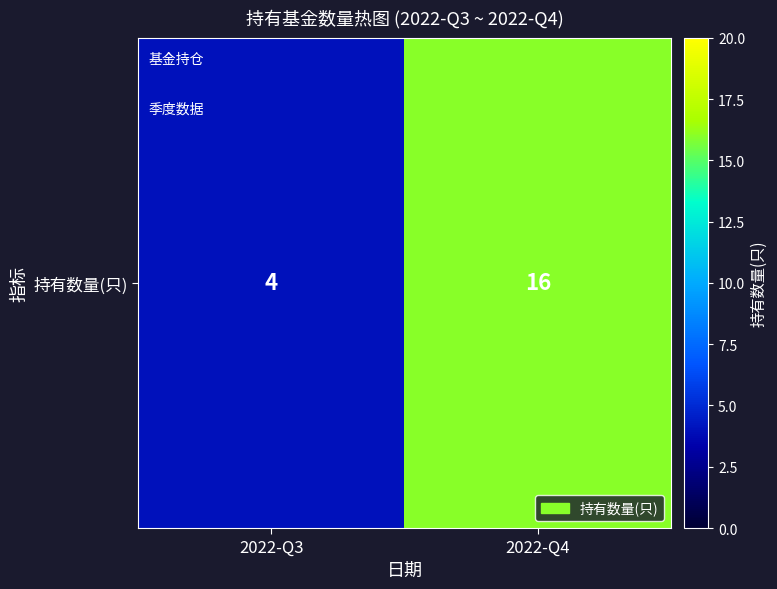

What is the difference between the values at 2022-Q3 and 2022-Q4?

12